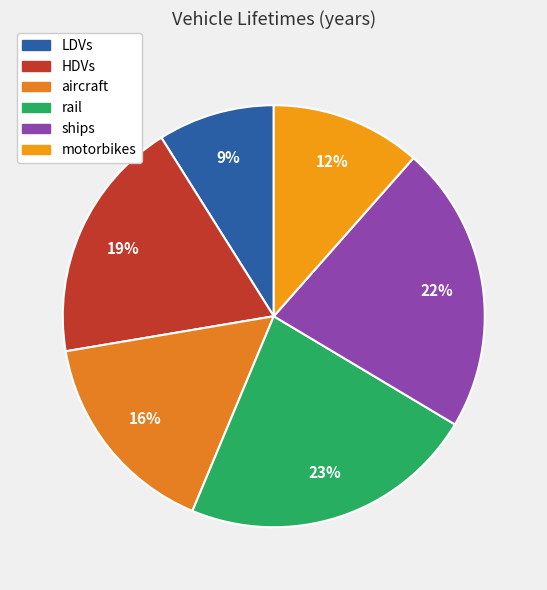

What portion of the pie excludes motorbikes?

88.5%